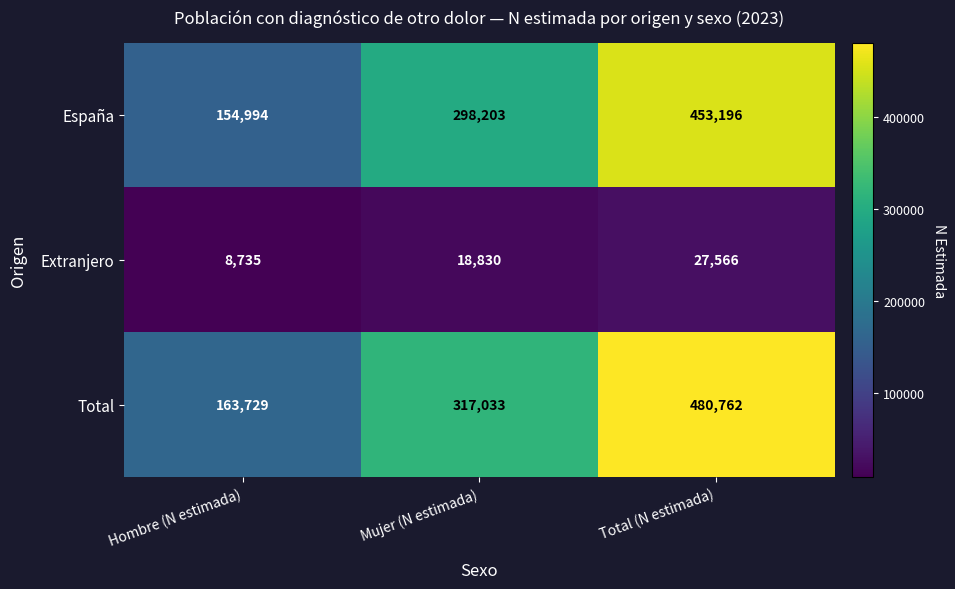

Count the number of categories in the chart.

3